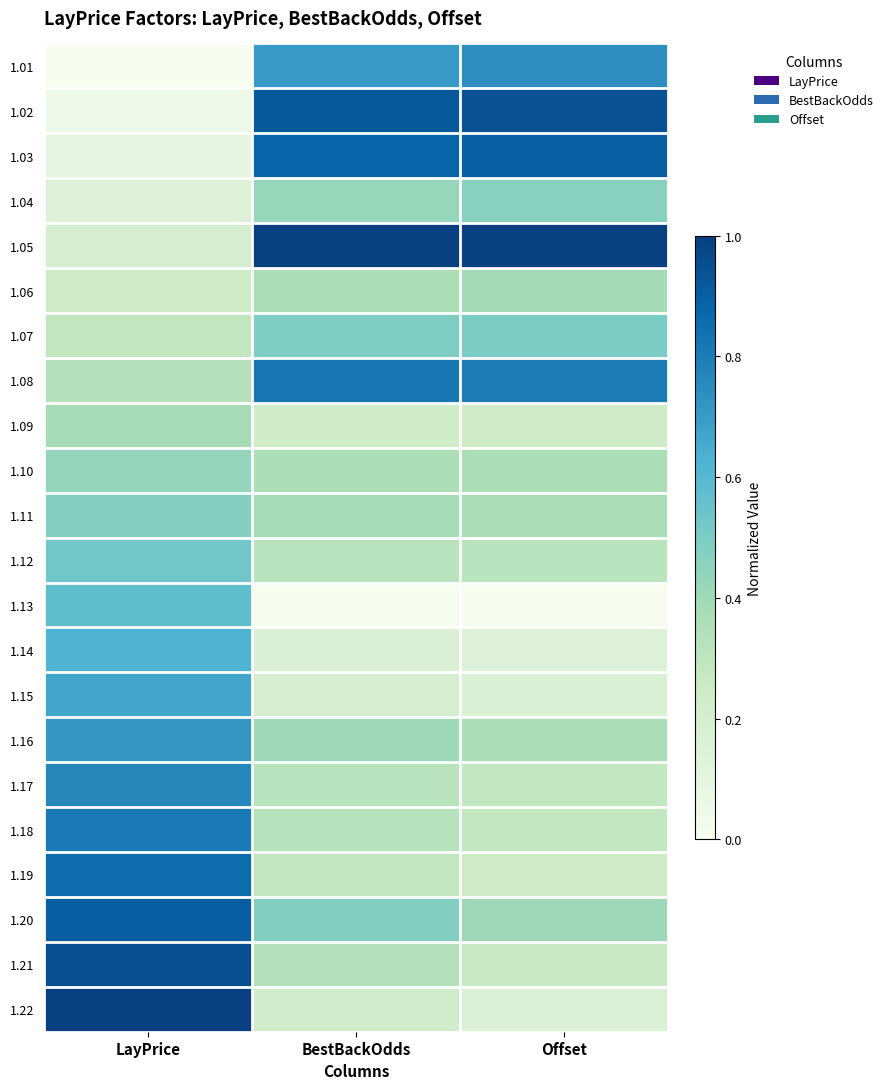

Which has a higher value, BestBackOdds or LayPrice?

BestBackOdds